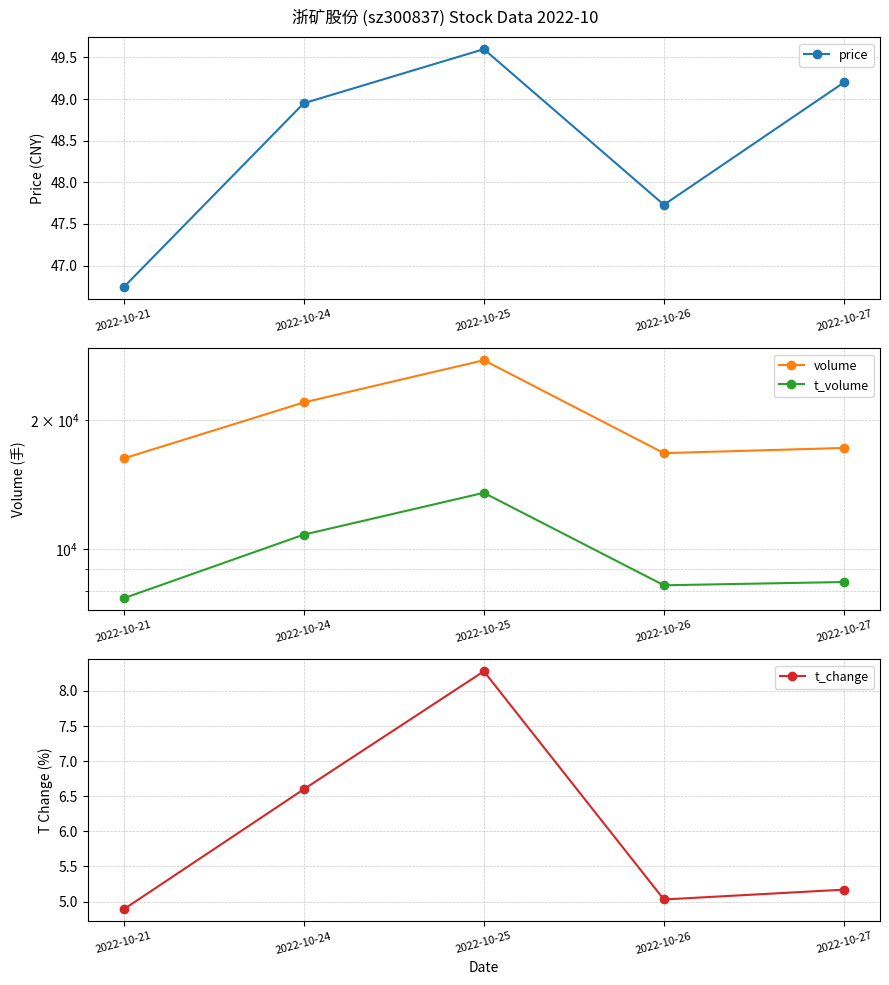

Which series has the largest range (max minus min)?

volume